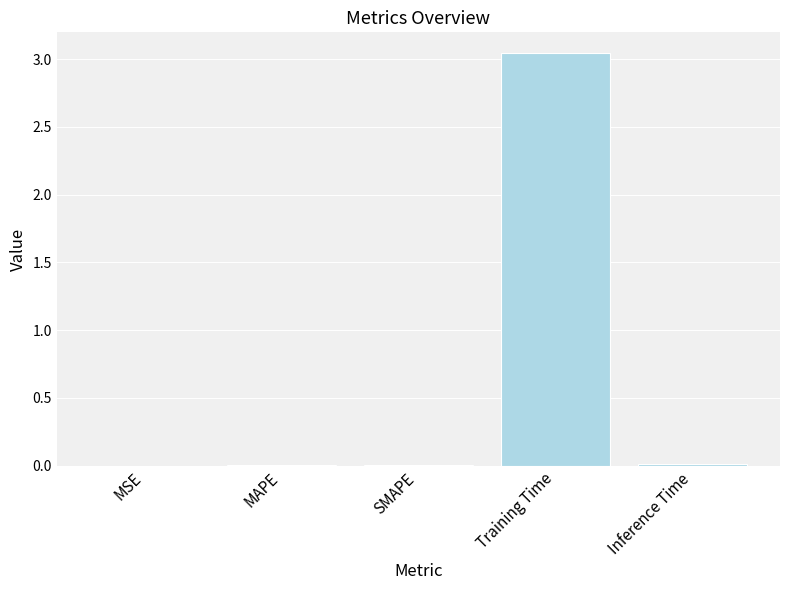

Between Inference Time and Training Time, which is larger?

Training Time